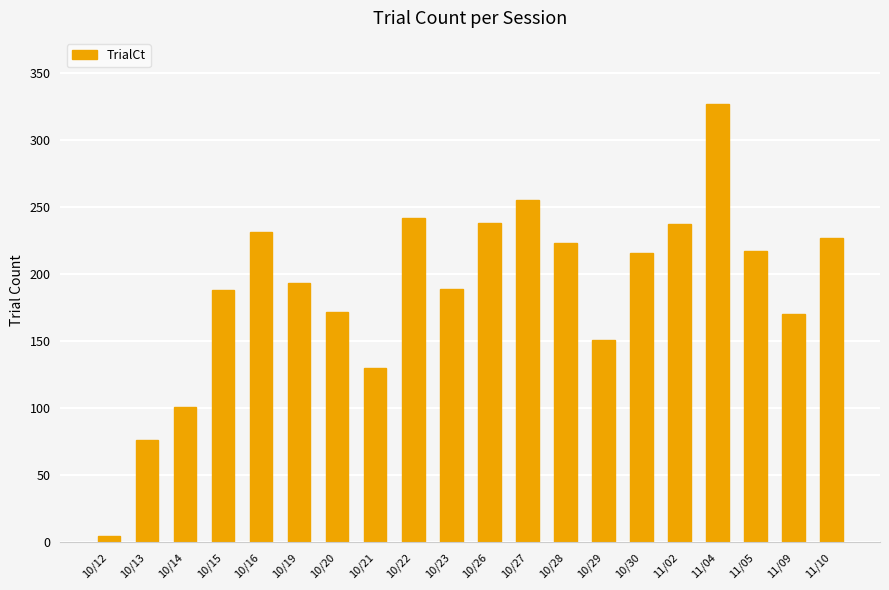

Between 11/04 and 10/13, which is larger?

11/04